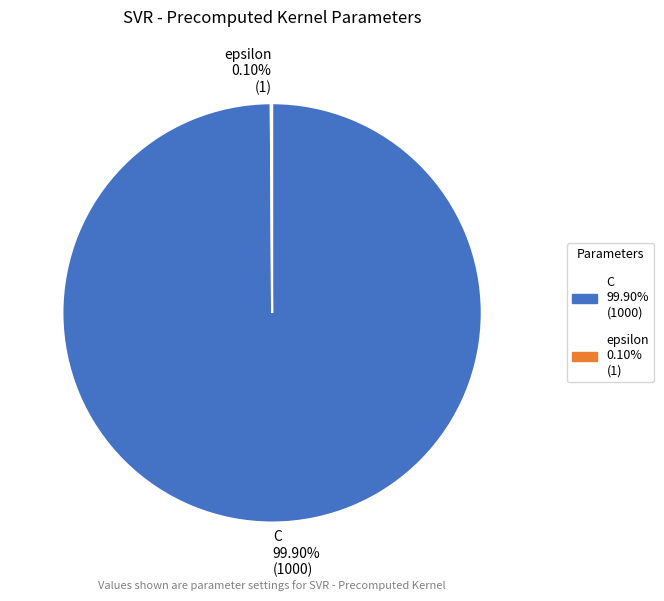

Is C 99.90% (1000) the majority of the pie?

Yes